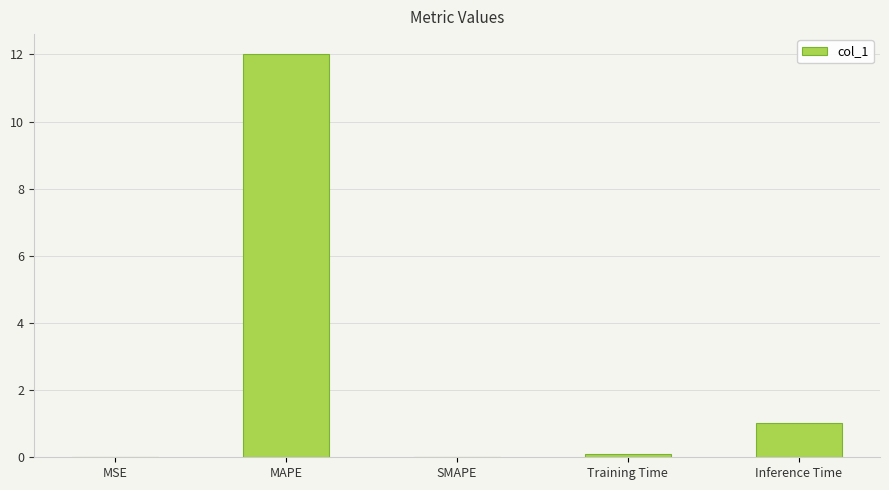

Where is the data nearest to the value 6?

Inference Time